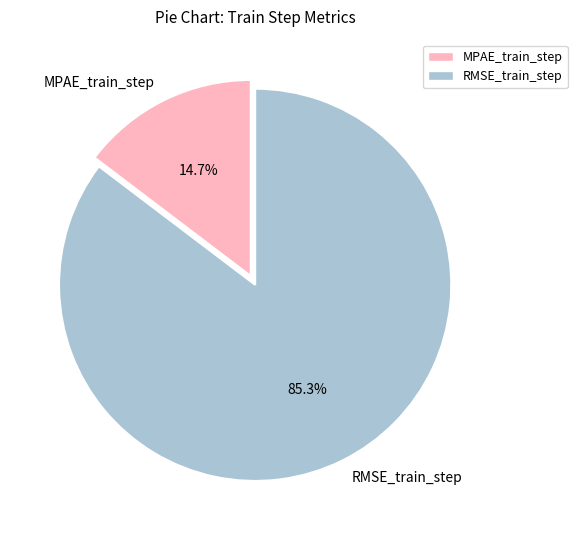

Does MPAE_train_step represent more than half of the total?

No